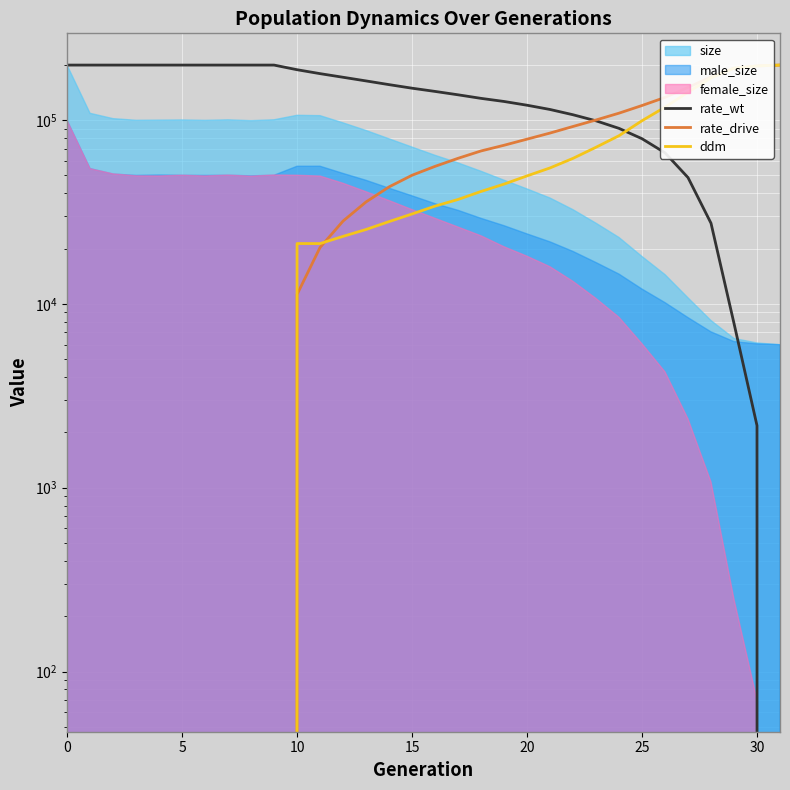

Which has a higher value, 27 or 5?

5